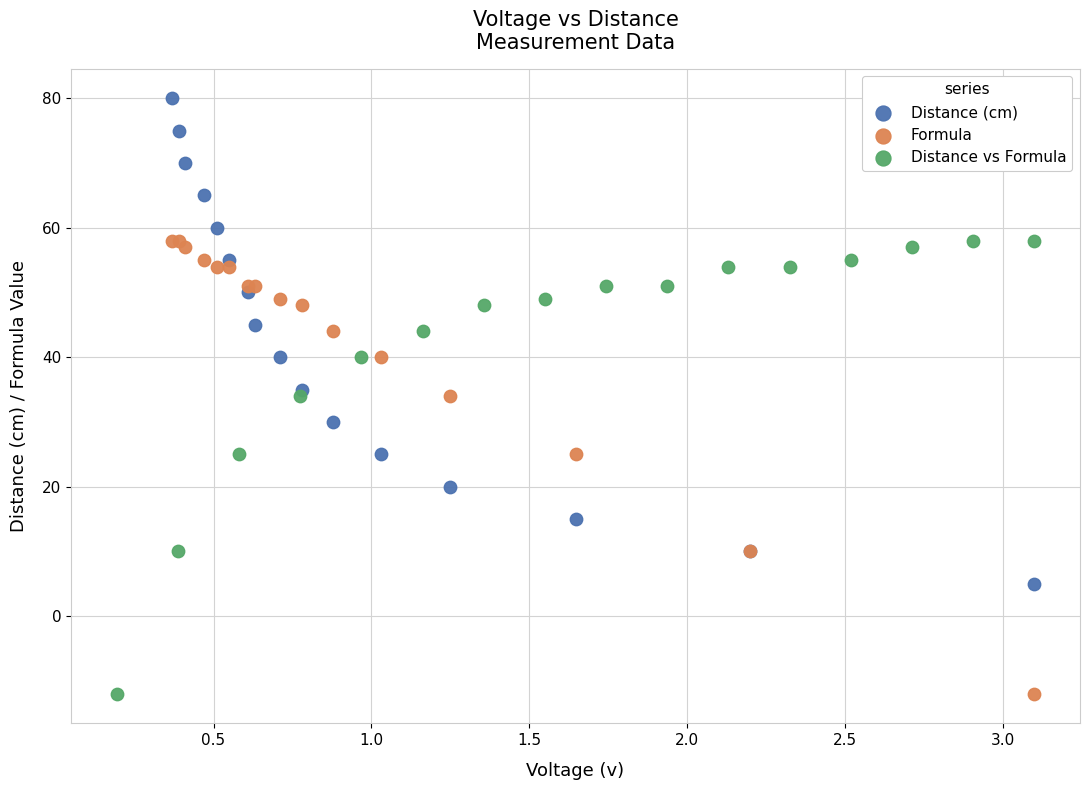

Which series reaches the maximum Y coordinate?

Distance (cm)